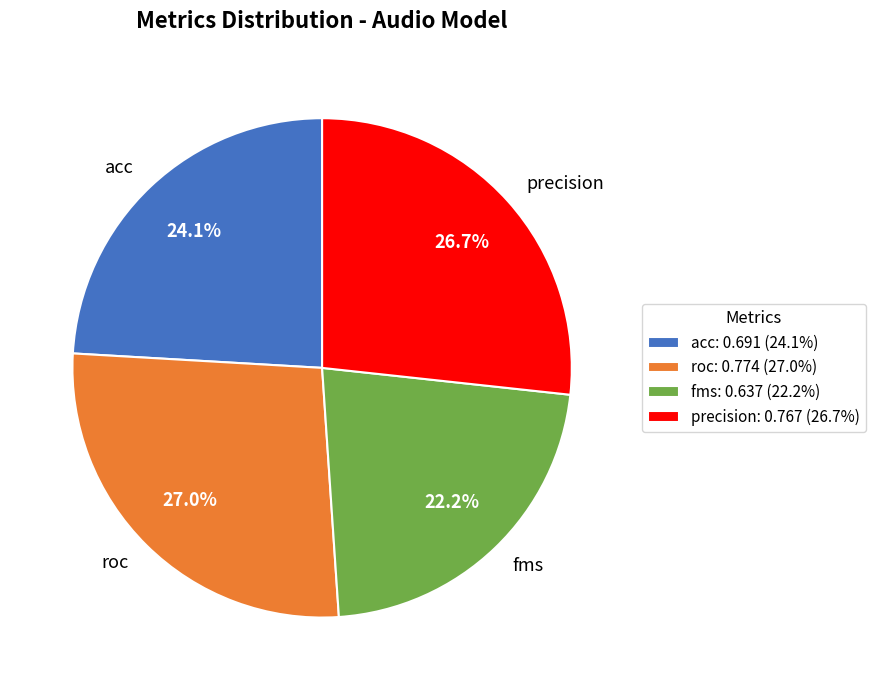

Does roc represent more than half of the total?

No